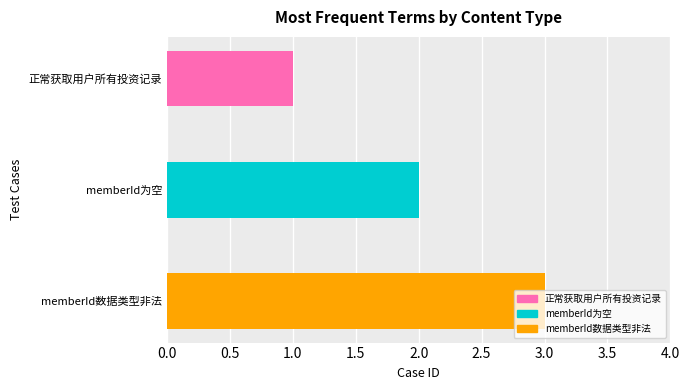

What is the label of the 2nd bar from the bottom?

memberId为空